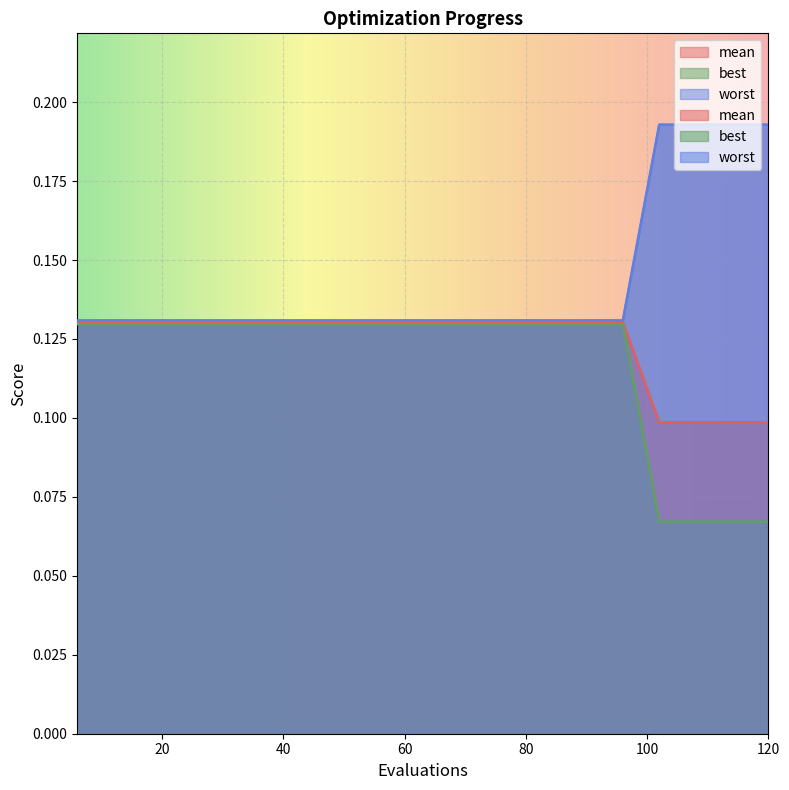

Rank the categories by mean value from lowest to highest.

6, 12, 18, 24, 30, 36, 42, 48, 54, 60, 66, 72, 78, 84, 90, 96, 102, 108, 114, 120